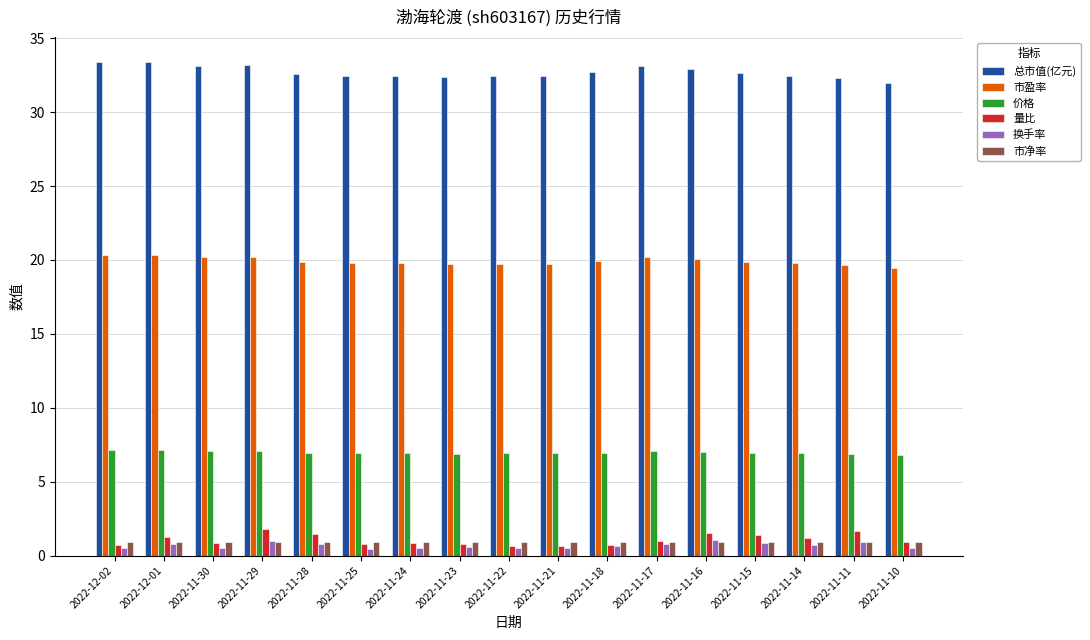

At how many categories does at least one series exceed 28?

17